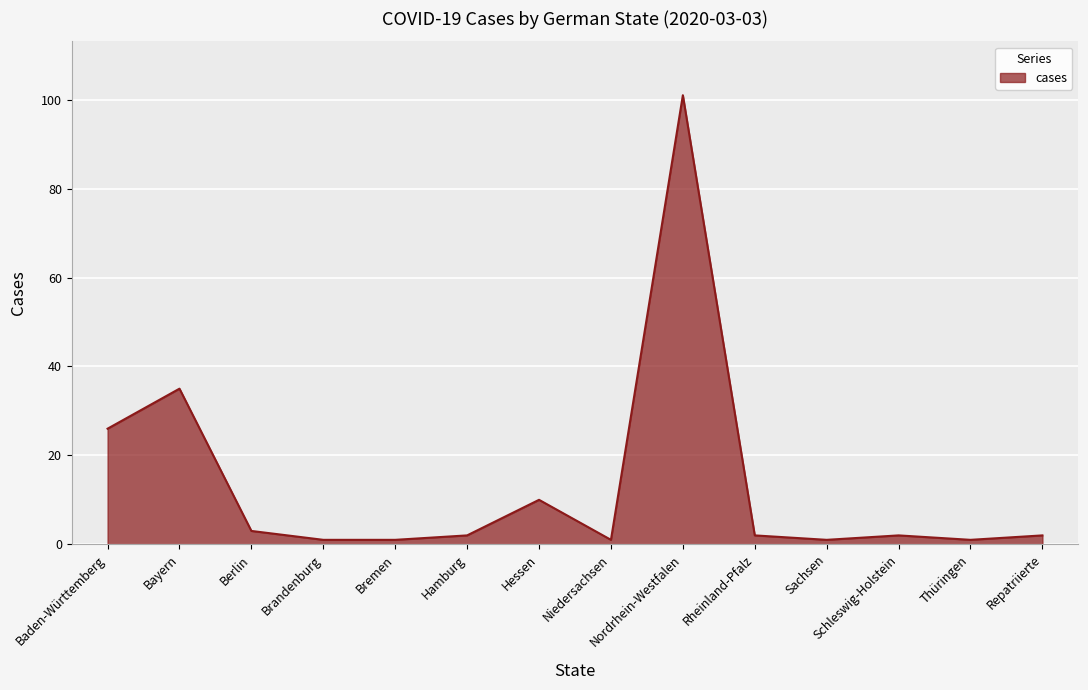

What is the difference between the maximum and minimum values?

100